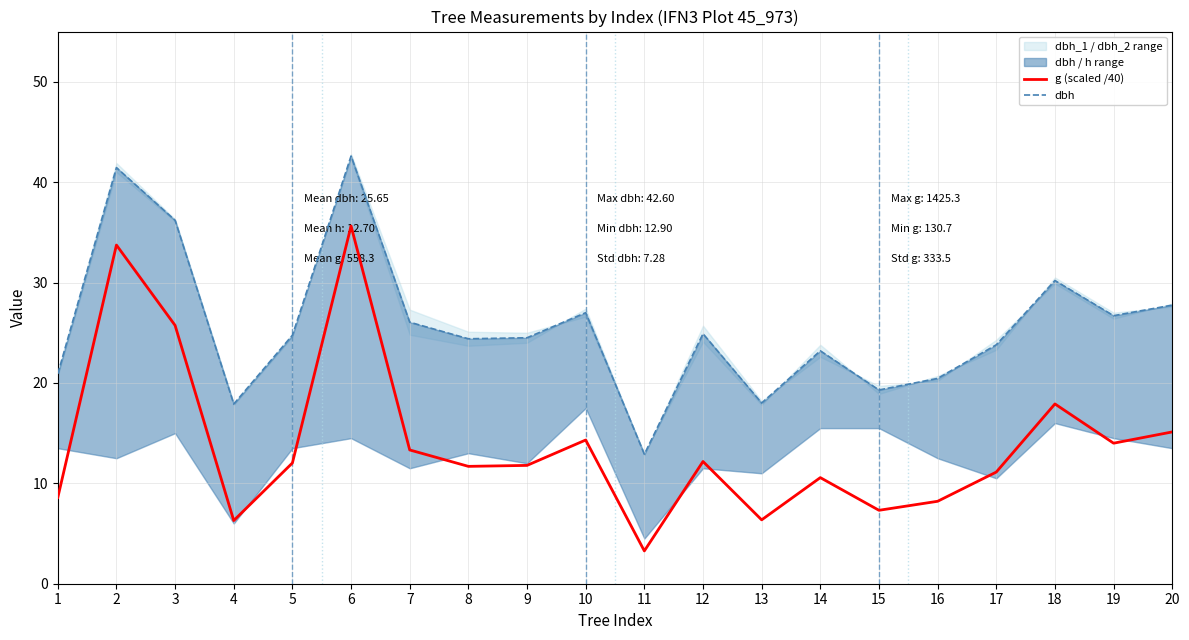

How many interior local valleys does the g (scaled /40) series have?

6